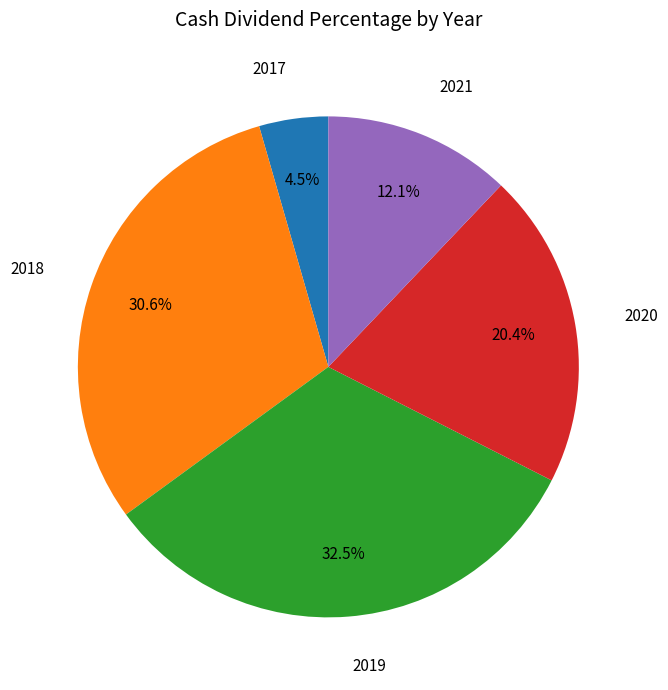

What percentage is NOT represented by 2018?

69.4%